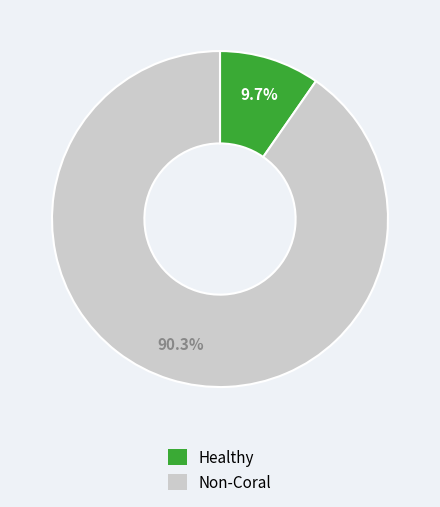

What percentage is NOT represented by Non-Coral?

9.7%